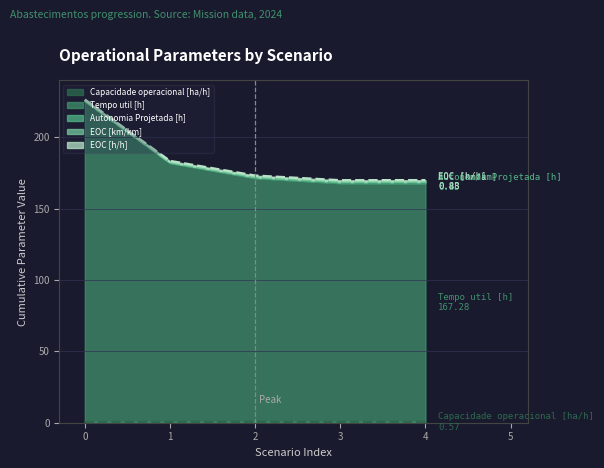

True or false: Tempo util [h] has more than 0 points higher than both neighbors.

False